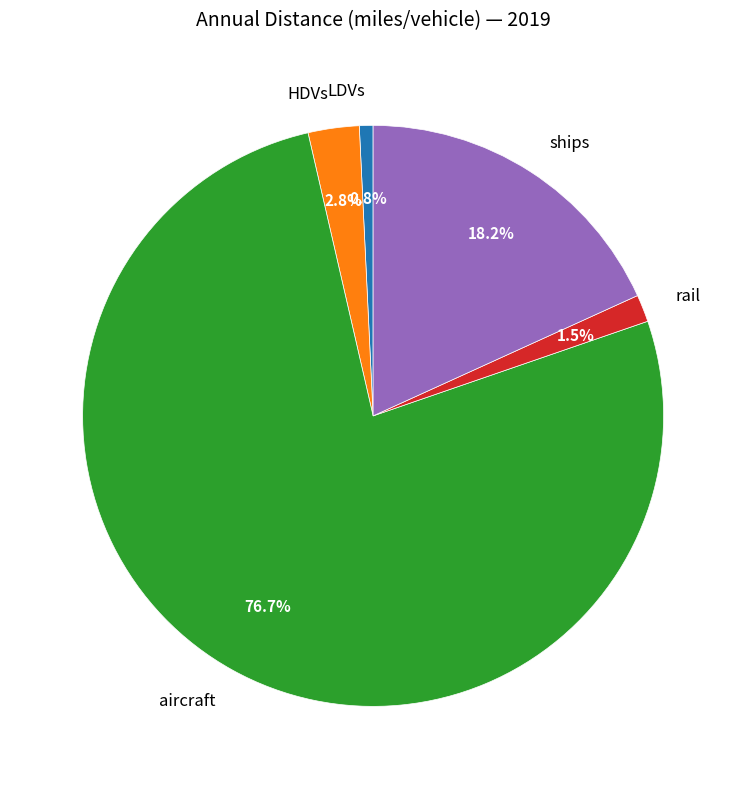

To the nearest percent, what is the difference between the largest and smallest slice percentages?

76%